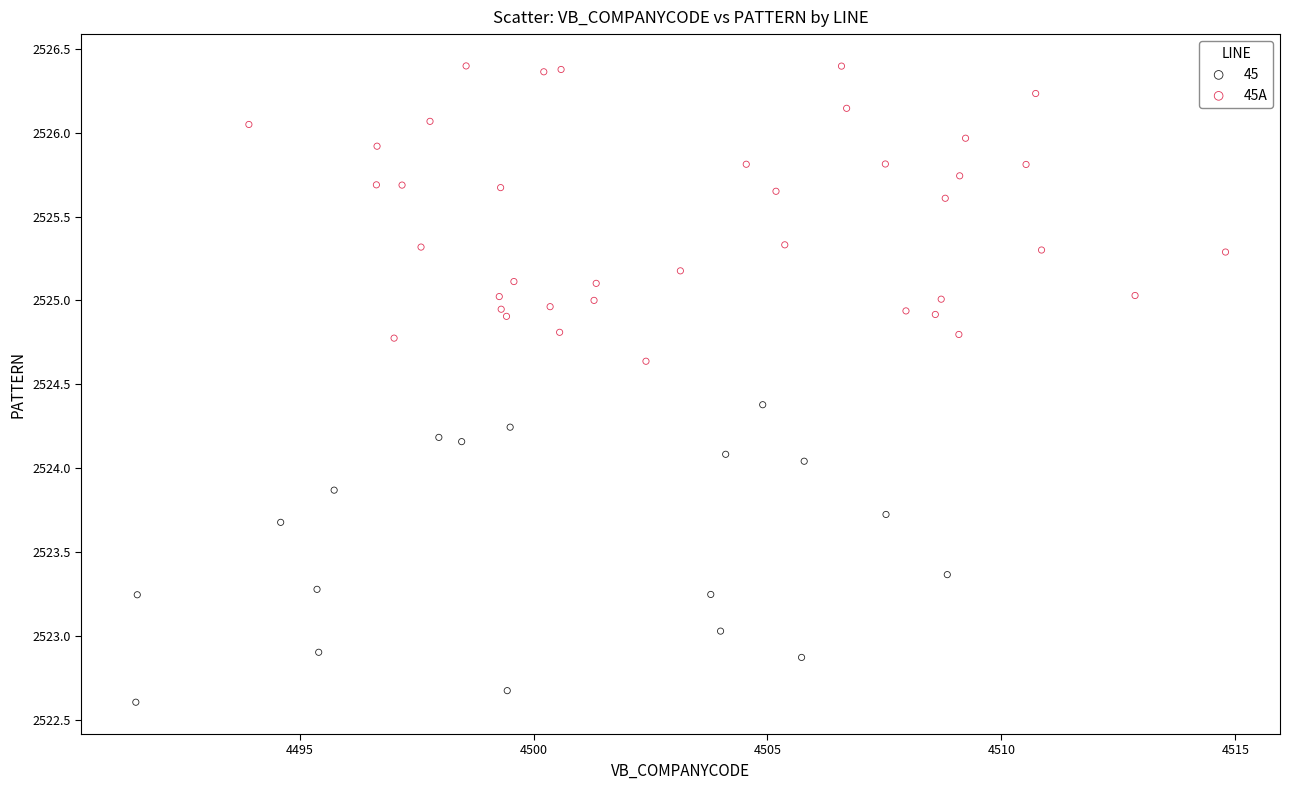

Which series contains the highest Y value?

45A